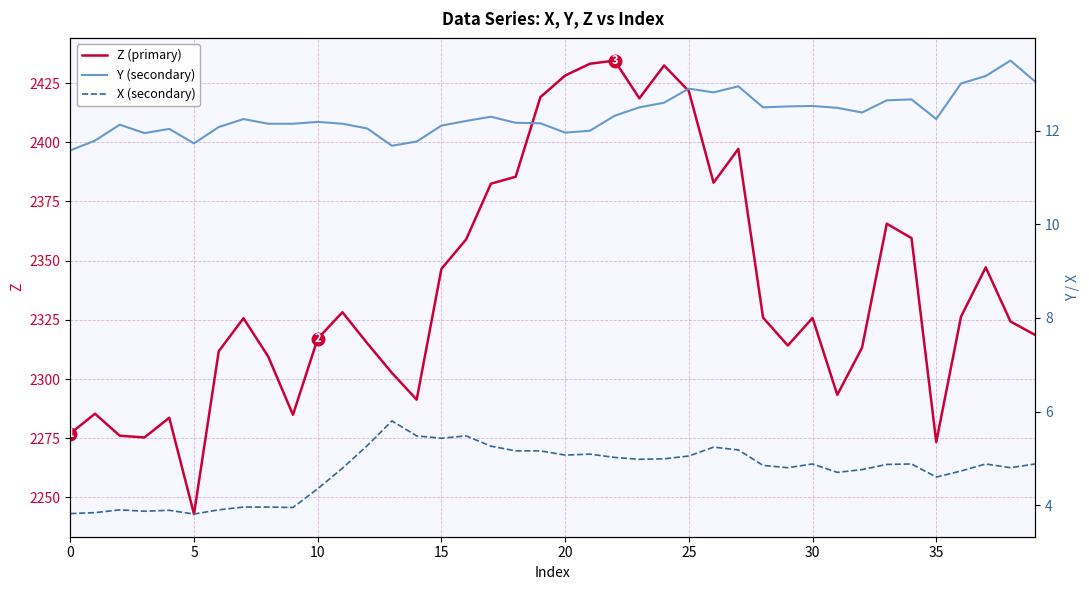

Reading left to right, what are all the values shown in this chart?

Z: 2277.0	2285.4	2276.1	2275.3	2283.7	2243.0	2311.7	2325.7	2309.5	2284.9	2317.1	2328.2	2315.1	2302.6	2291.3	2346.5	2359.0	2382.5	2385.4	2419.0	2428.2	2433.1	2434.5	2418.5	2432.4	2421.6	2382.9	2397.2	2325.9	2314.2	2325.8	2293.3	2313.2	2365.6	2359.5	2273.4	2326.3	2347.2	2324.3	2318.6
Y: 11.6	11.8	12.1	11.9	12.0	11.7	12.1	12.2	12.2	12.2	12.2	12.2	12.1	11.7	11.8	12.1	12.2	12.3	12.2	12.2	12.0	12.0	12.3	12.5	12.6	12.9	12.8	12.9	12.5	12.5	12.5	12.5	12.4	12.7	12.7	12.2	13.0	13.2	13.5	13.1
X: 3.8	3.8	3.9	3.9	3.9	3.8	3.9	4.0	4.0	4.0	4.3	4.8	5.3	5.8	5.5	5.4	5.5	5.3	5.2	5.2	5.1	5.1	5.0	5.0	5.0	5.0	5.2	5.2	4.8	4.8	4.9	4.7	4.8	4.9	4.9	4.6	4.7	4.9	4.8	4.9